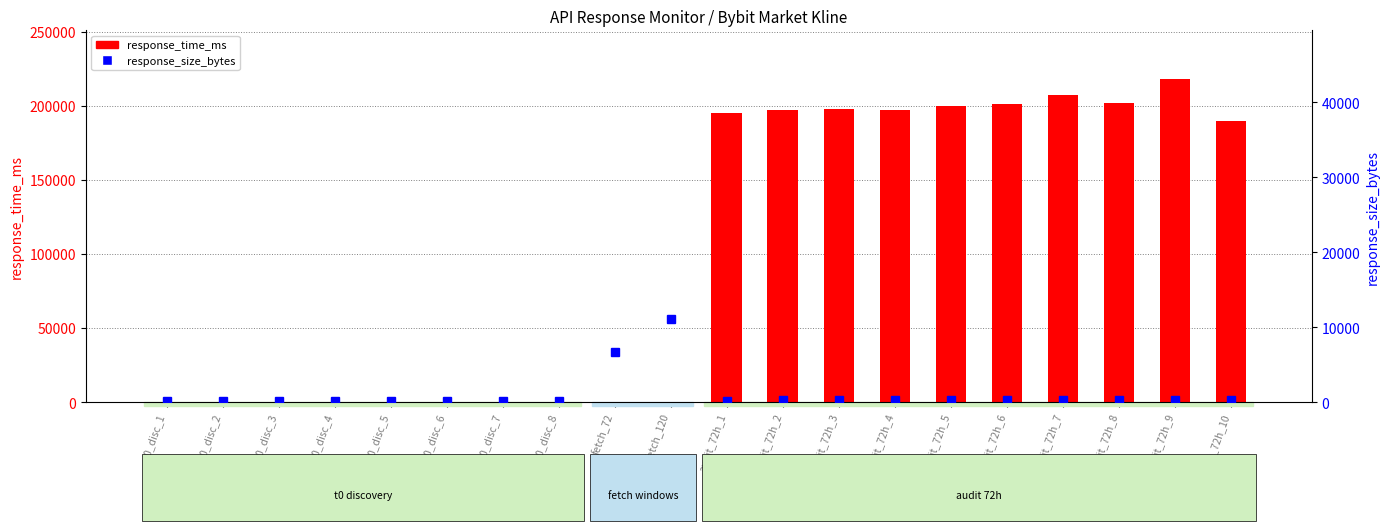

Which has a higher value, fetch_72 or audit_72h_7?

audit_72h_7